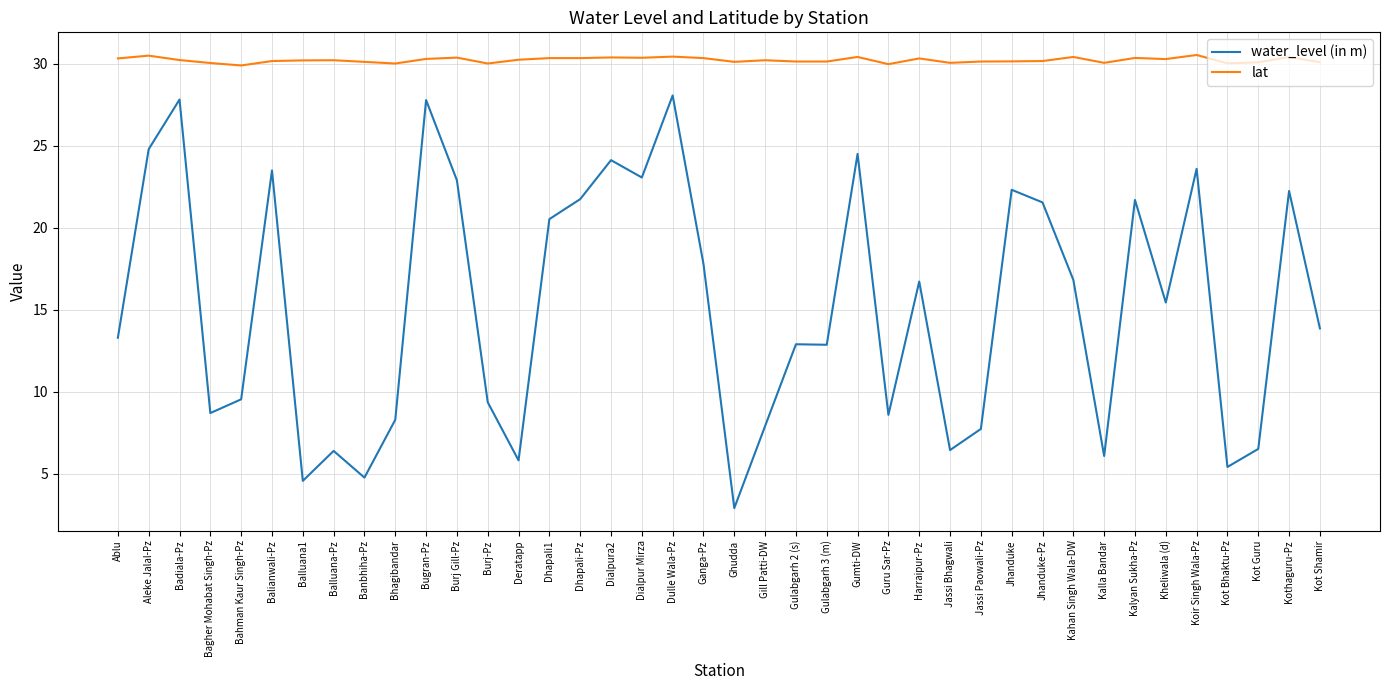

What is the difference between the highest and lowest values at Badiala-Pz?

2.4